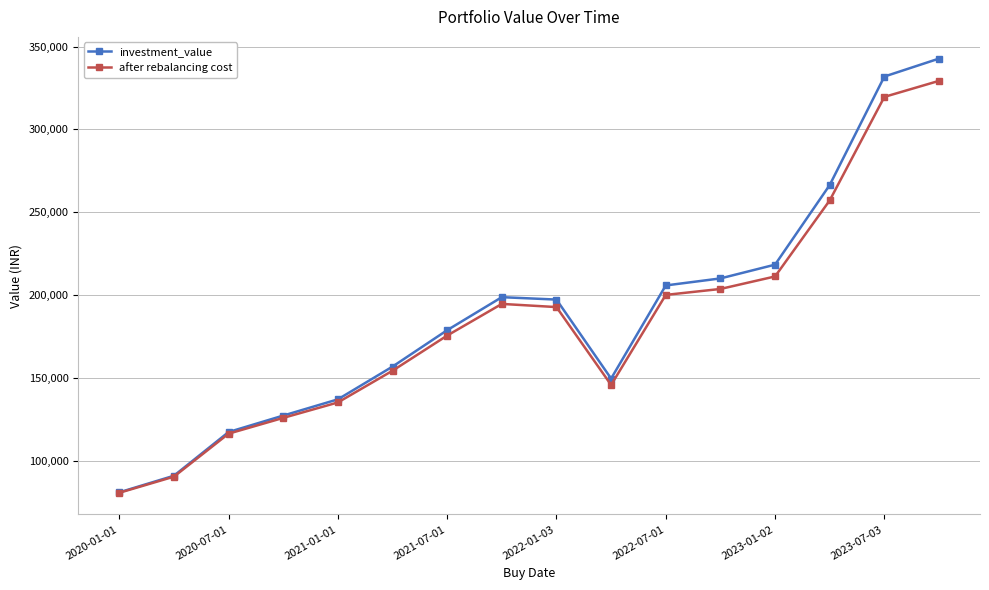

At how many categories does at least one series exceed 144789?

11